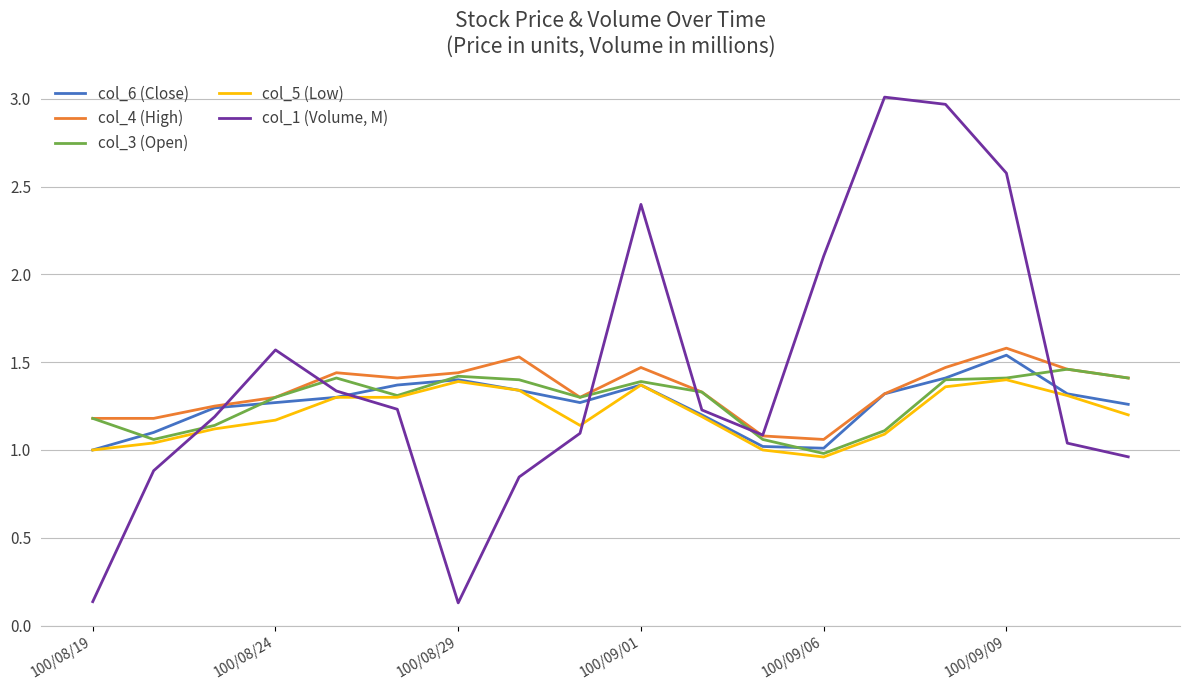

What is the maximum value for col_1 (Volume, M)?

3.0